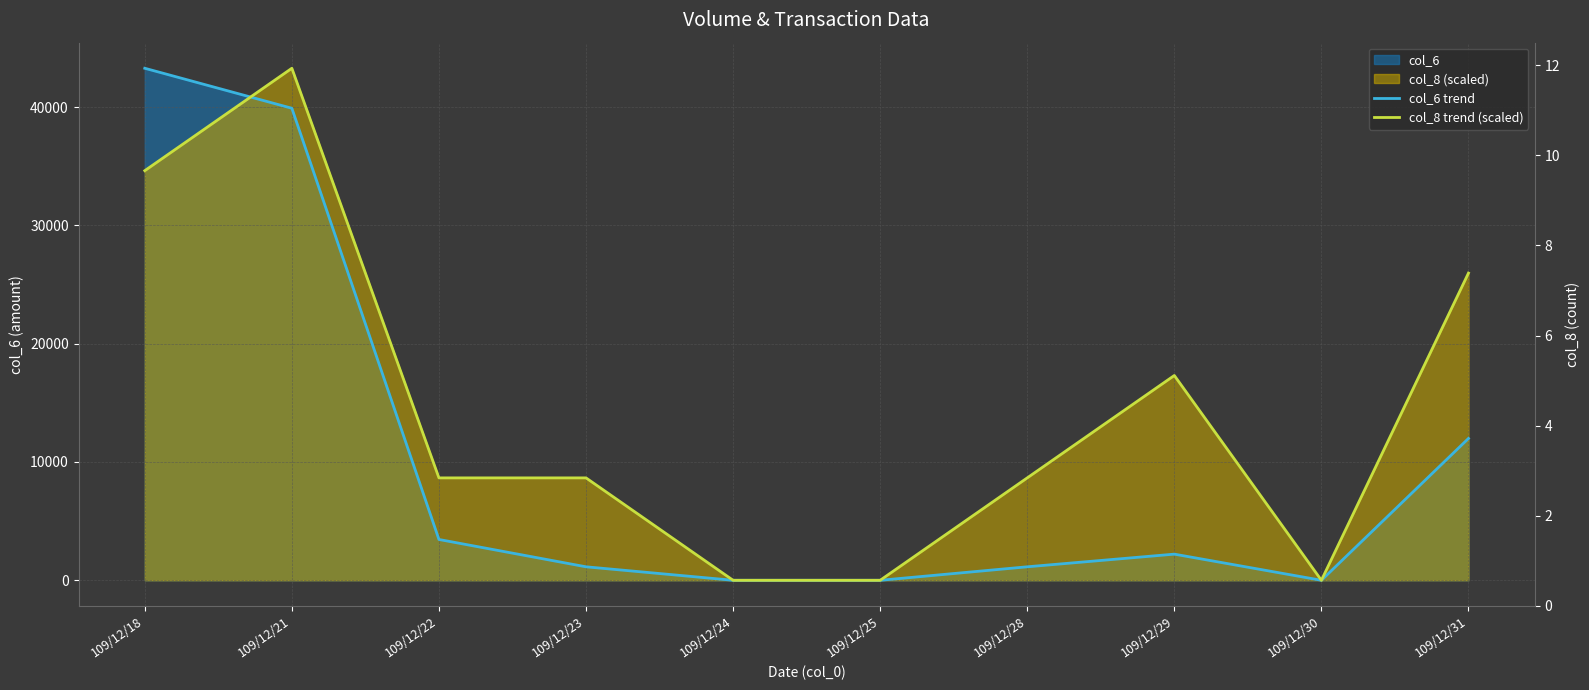

Between which two adjacent categories do col_6 trend and col_8 trend (scaled) first intersect?

109/12/18 and 109/12/21